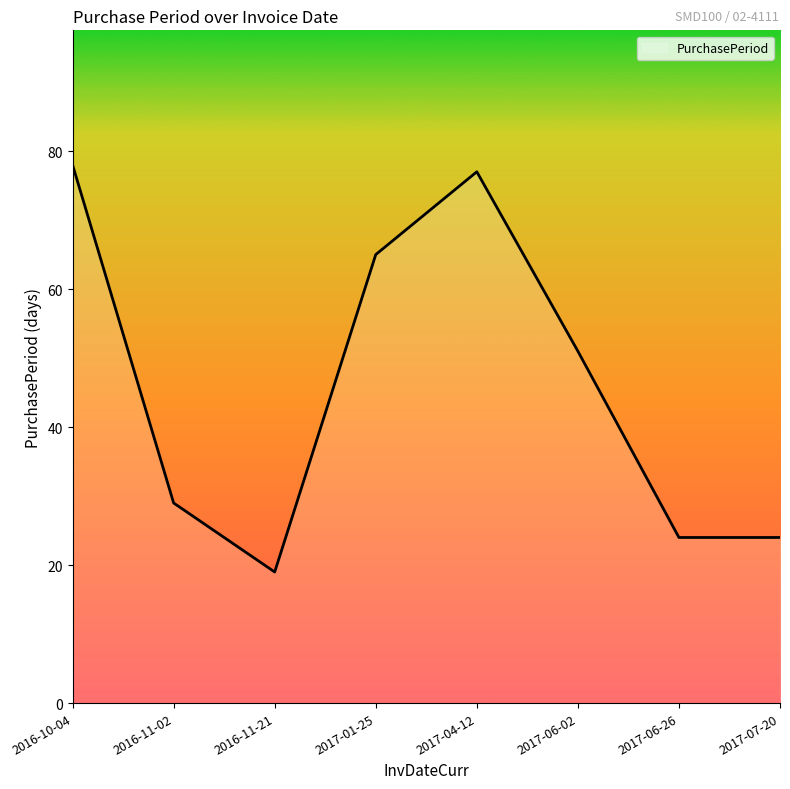

What position from the left is 2017-01-25?

4